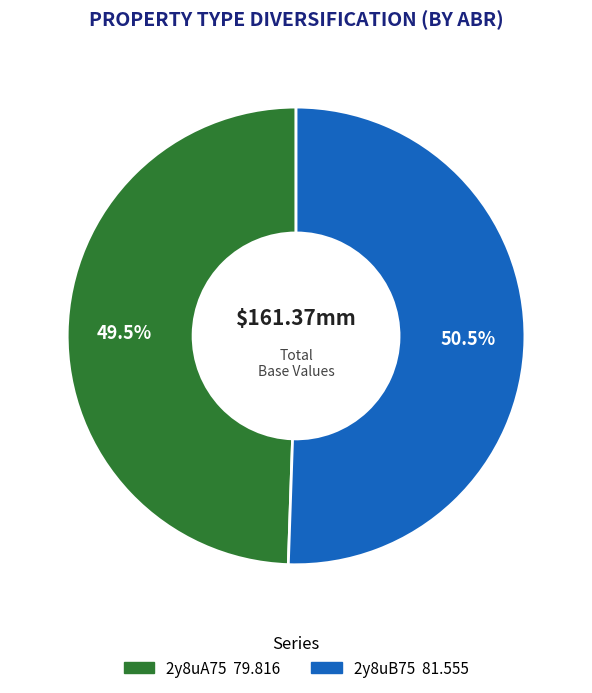

What is the majority slice?

2y8uB75